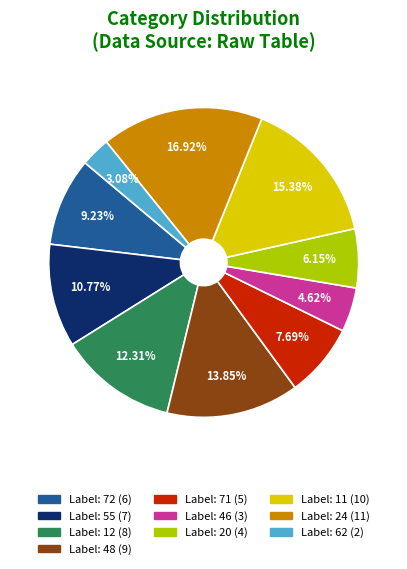

How many slices are in this pie chart?

10